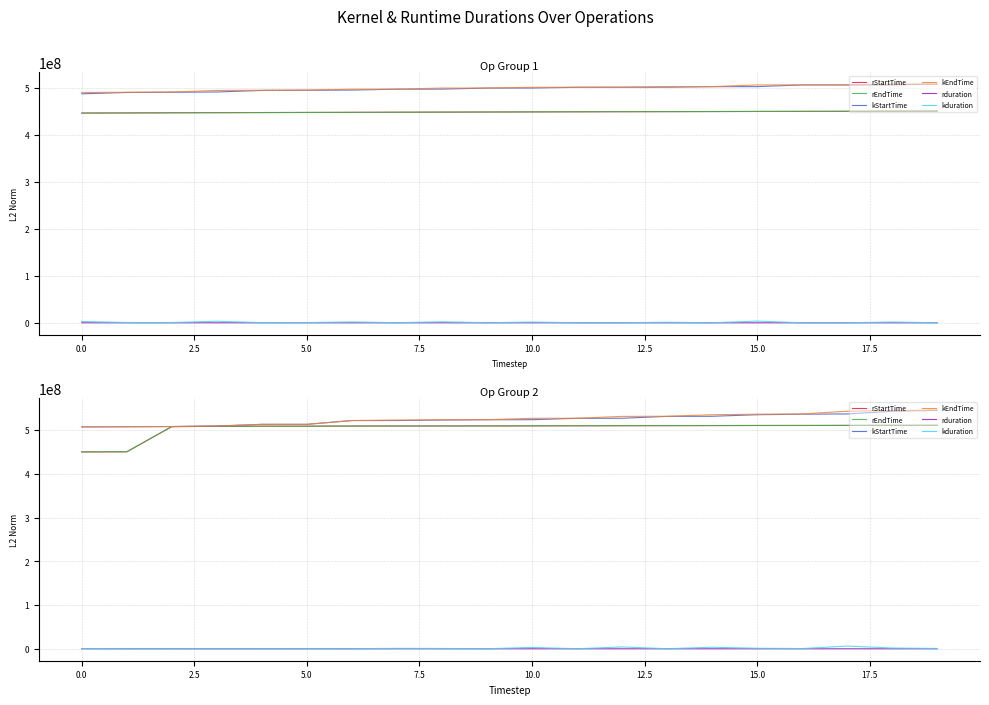

True or false: kduration has more than 0 interior local peaks.

True